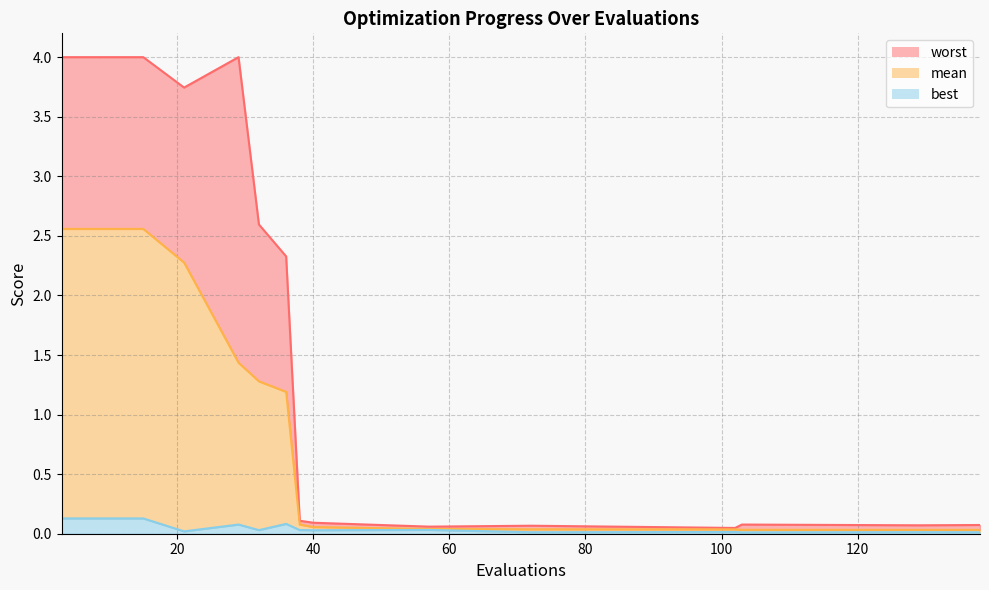

What are all the series names shown in the legend?

mean, best, worst